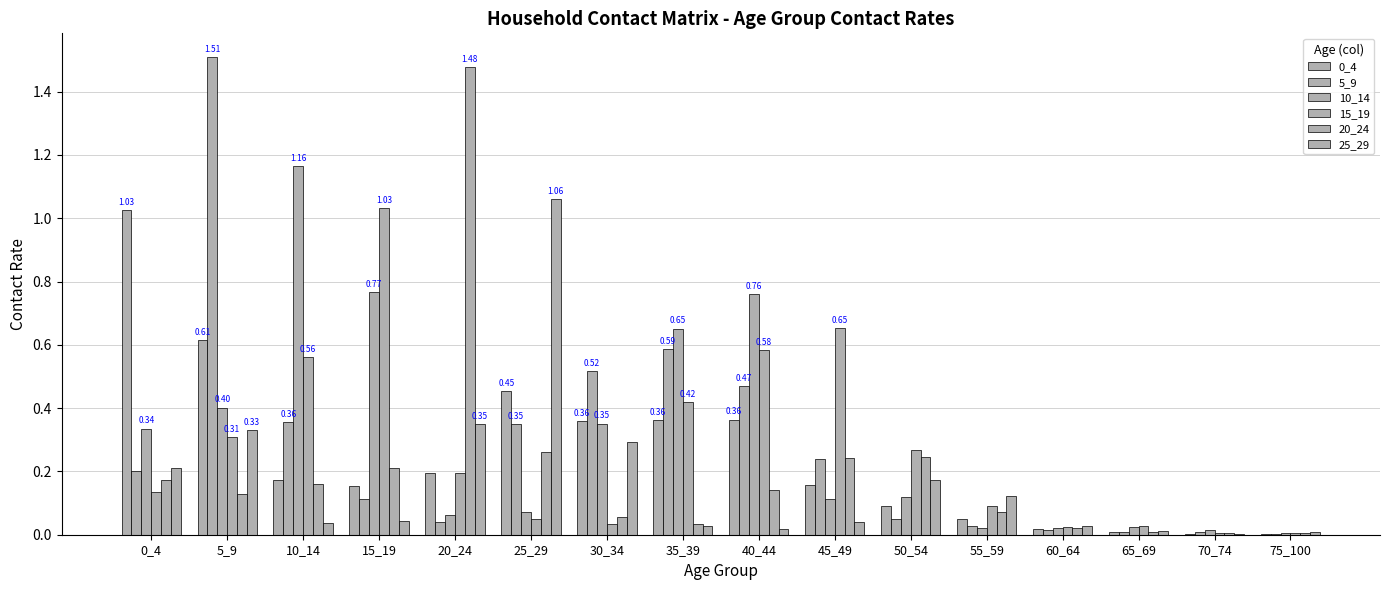

Reading left to right, what are all the values shown in this chart?

0_4: 1.0	0.6	0.2	0.2	0.2	0.5	0.4	0.4	0.4	0.2	0.1	0.1	0.0	0.0	0.0	0.0
5_9: 0.2	1.5	0.4	0.1	0.0	0.4	0.5	0.6	0.5	0.2	0.1	0.0	0.0	0.0	0.0	0.0
10_14: 0.3	0.4	1.2	0.8	0.1	0.1	0.4	0.7	0.8	0.1	0.1	0.0	0.0	0.0	0.0	0.0
15_19: 0.1	0.3	0.6	1.0	0.2	0.0	0.0	0.4	0.6	0.7	0.3	0.1	0.0	0.0	0.0	0.0
20_24: 0.2	0.1	0.2	0.2	1.5	0.3	0.1	0.0	0.1	0.2	0.2	0.1	0.0	0.0	0.0	0.0
25_29: 0.2	0.3	0.0	0.0	0.4	1.1	0.3	0.0	0.0	0.0	0.2	0.1	0.0	0.0	0.0	0.0